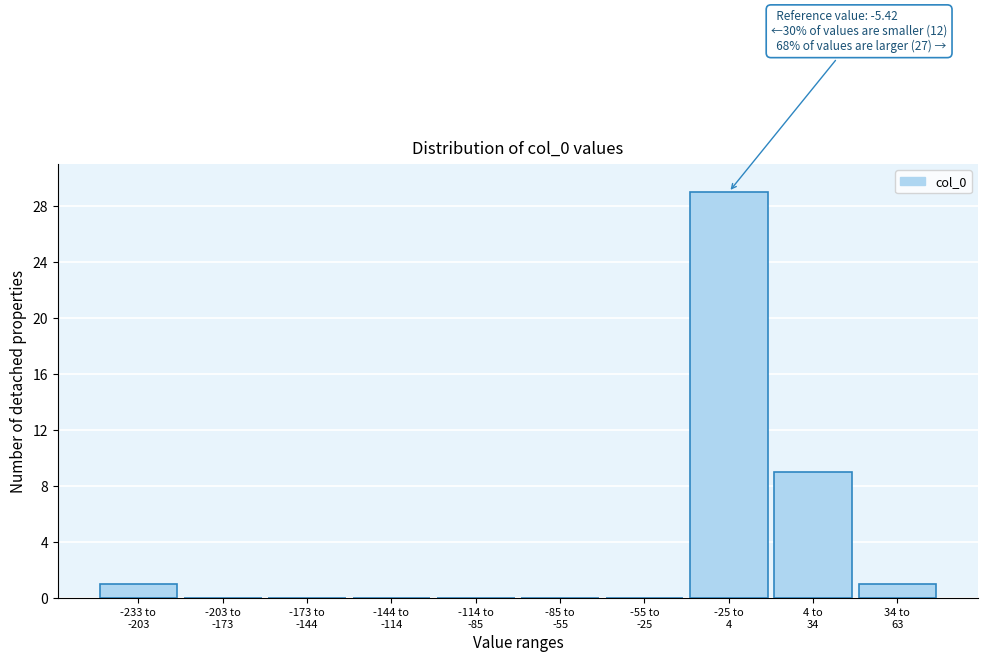

What is the maximum value shown in the chart?

29